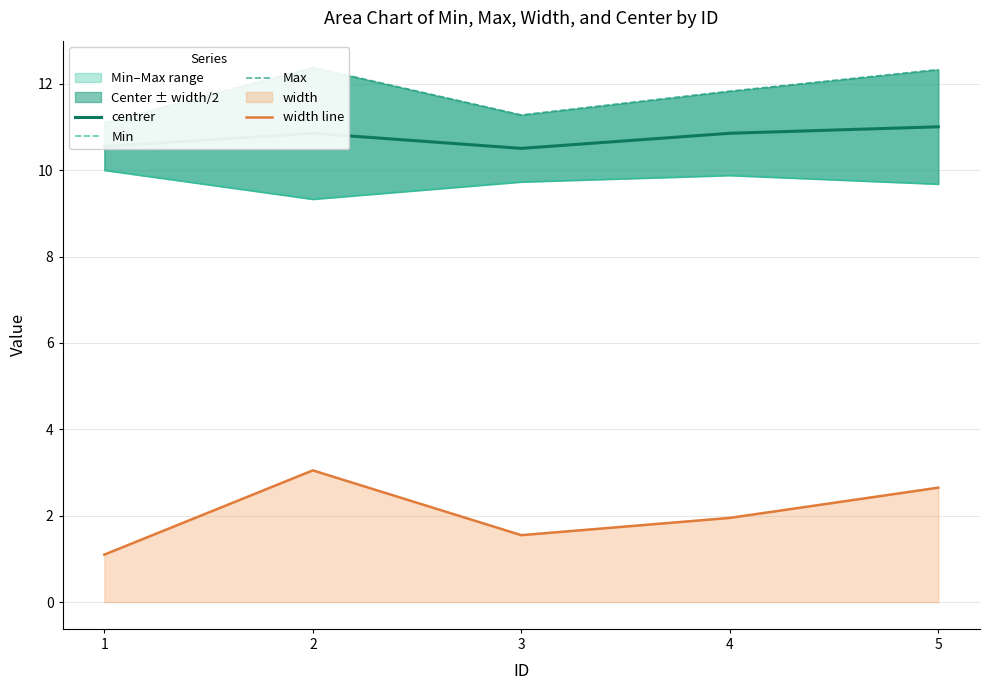

What is the sum of the centrer values at 2 and 3?

21.4